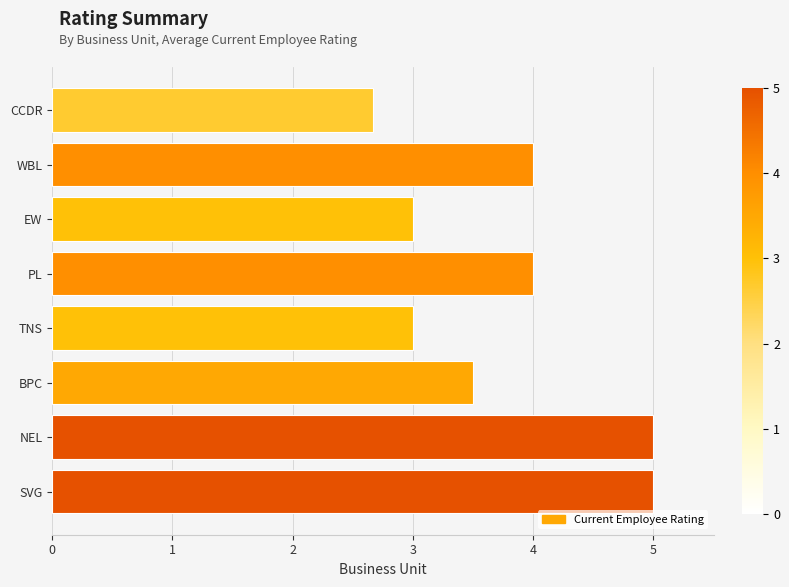

Reading top to bottom, what are all the values shown in this chart?

2.7	4.0	3.0	4.0	3.0	3.5	5.0	5.0